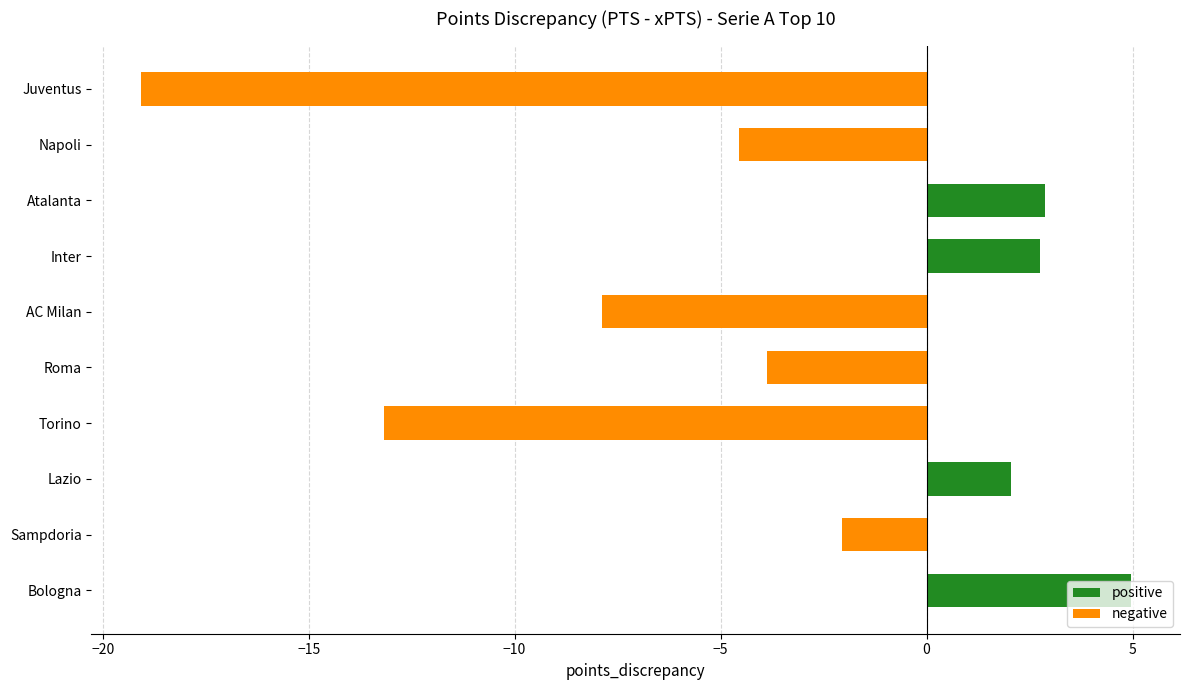

Where is the data nearest to the value -7?

AC Milan